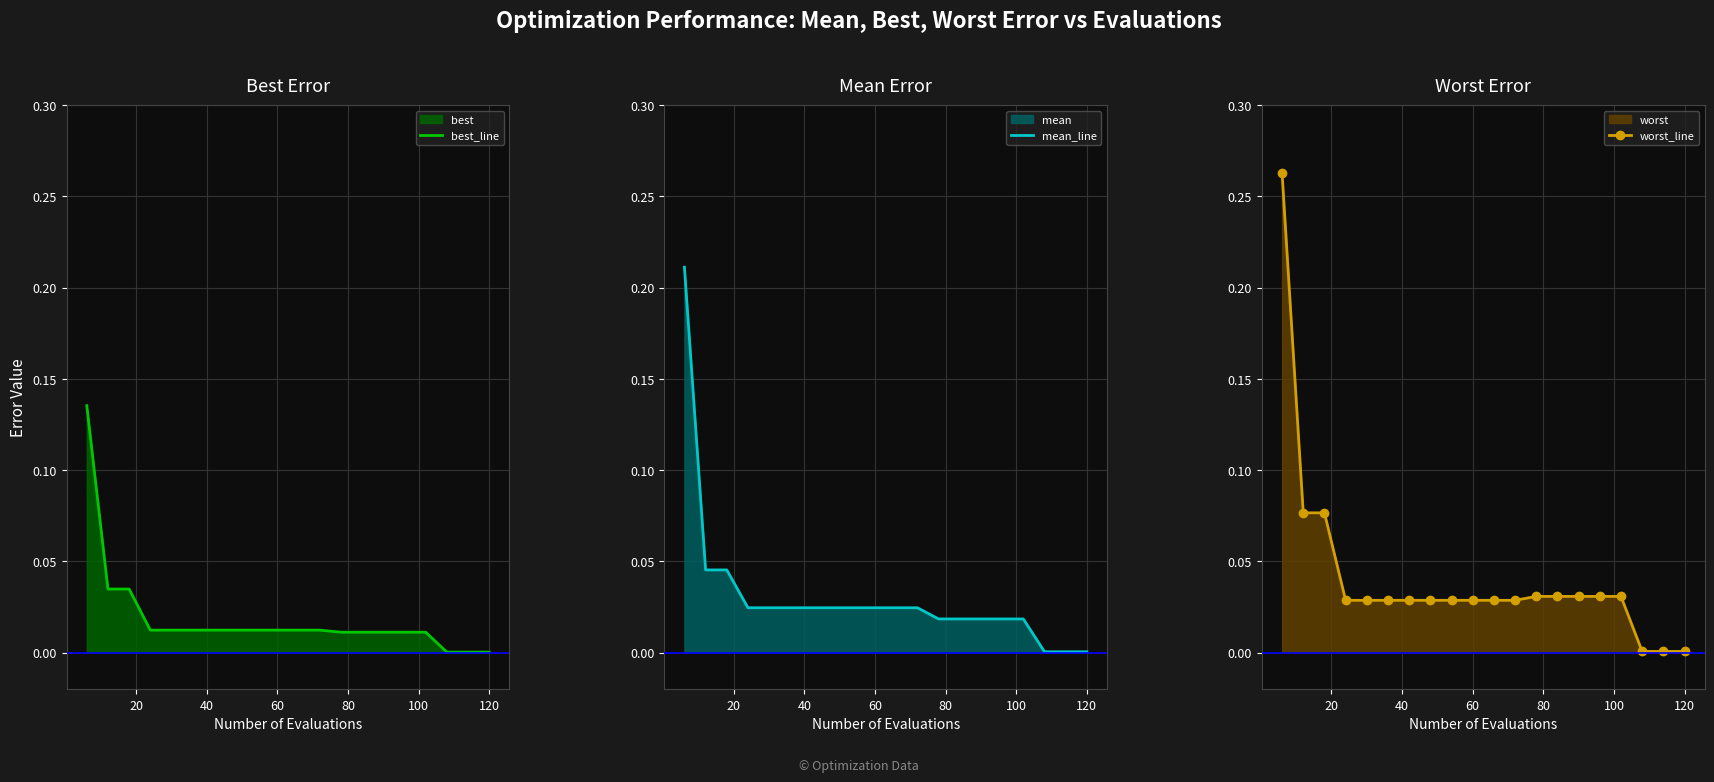

Count the number of data series in this chart.

3